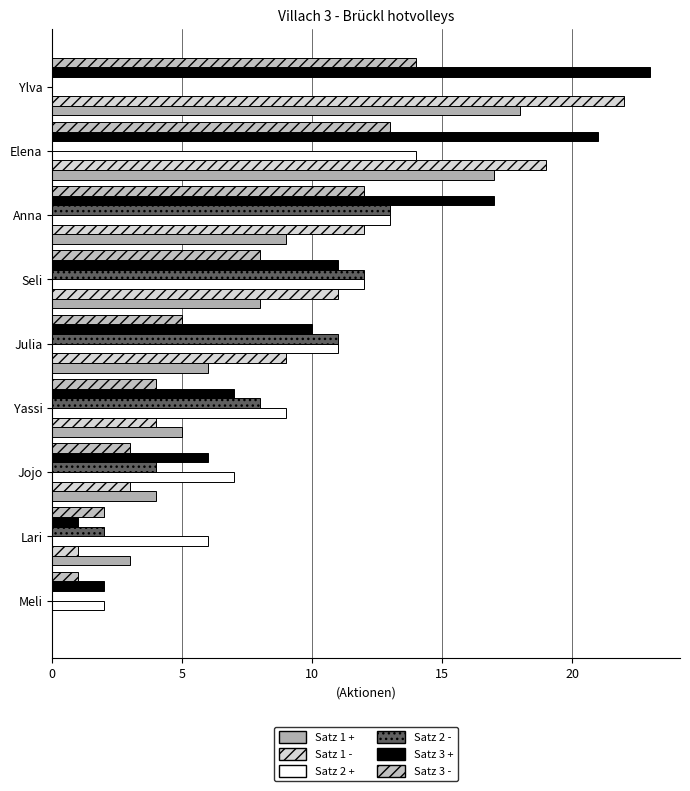

How many data points does each series have?

9